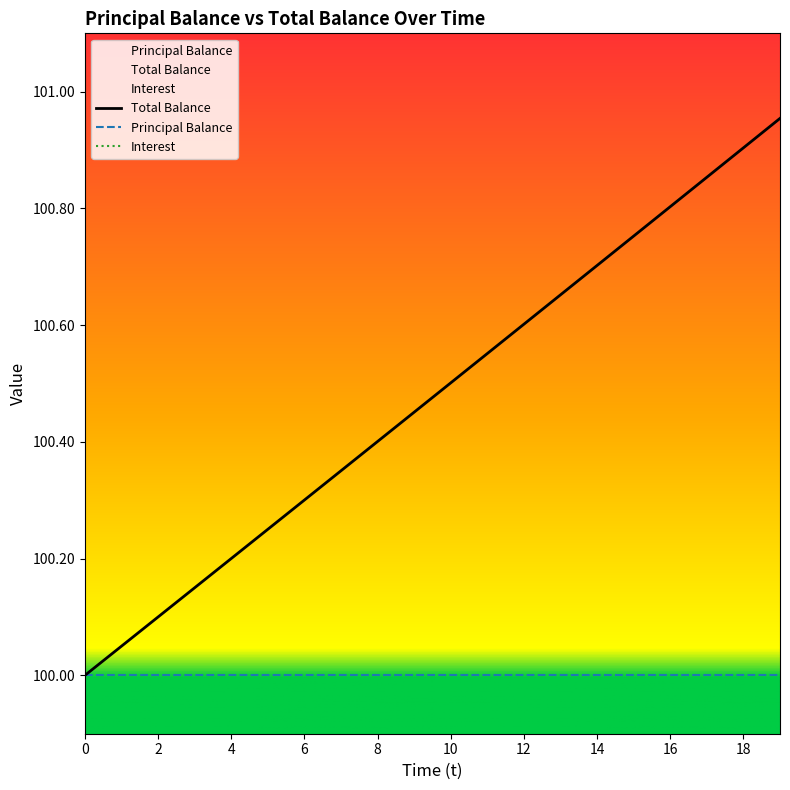

True or false: Interest and Total Balance intersect in this chart.

False